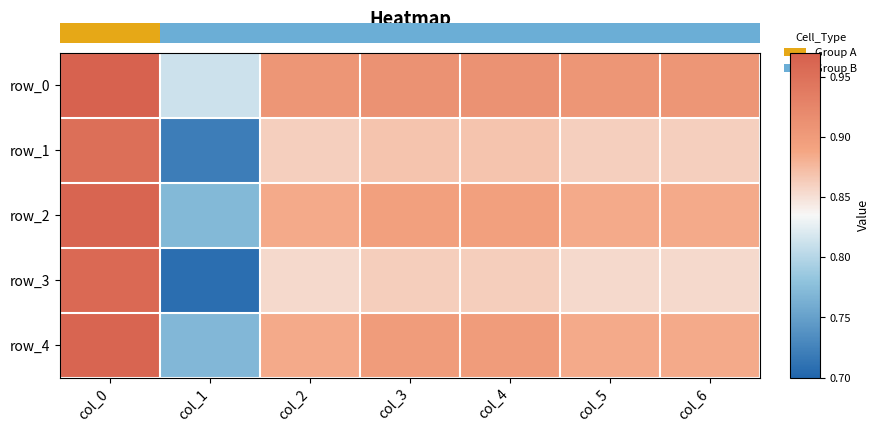

Count the row_4 values in the range 0 to 1.

7